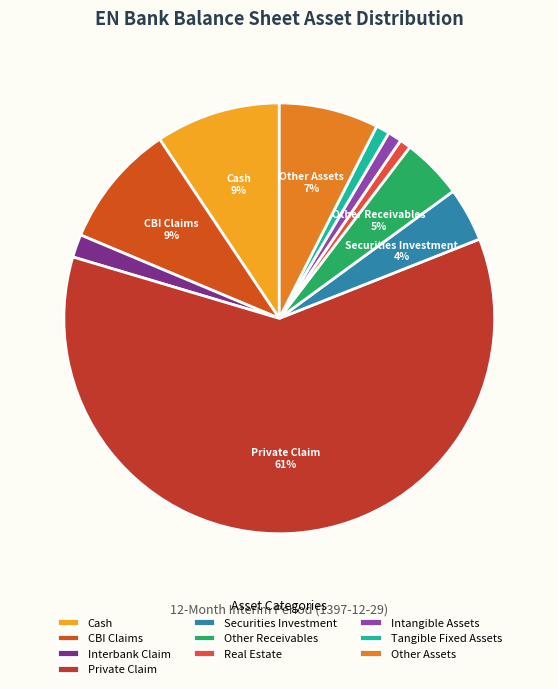

To the nearest percent, what is the difference between the largest and smallest slice percentages?

60%